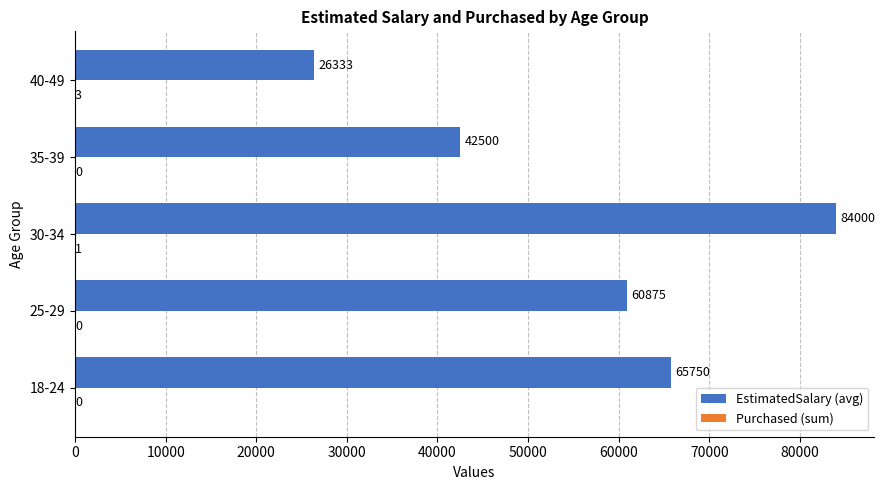

What is the sum of the EstimatedSalary (avg) values at 40-49 and 30-34?

110333